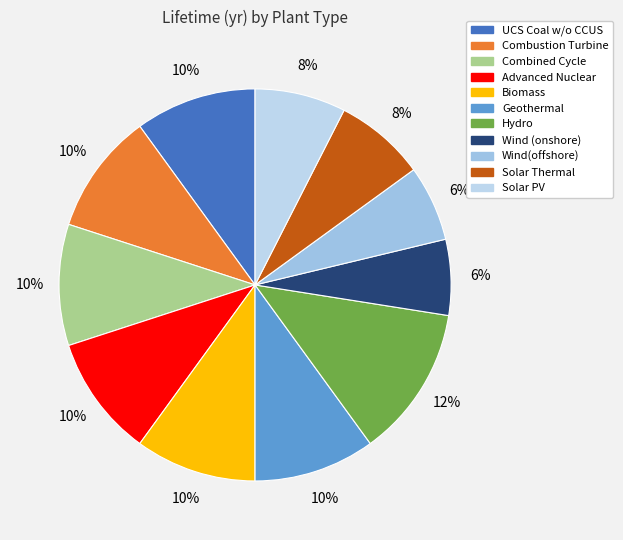

Approximately how many times larger is the value at Solar Thermal compared to Solar PV?

1.0